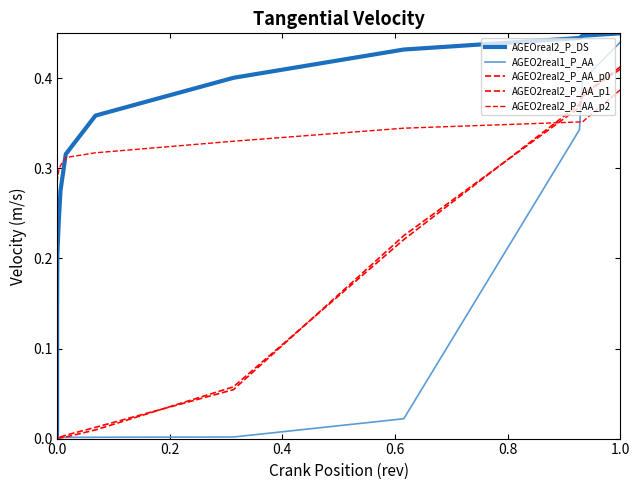

True or false: AGEO2real2_P_AA_p2 has more than 1 points higher than both neighbors.

False